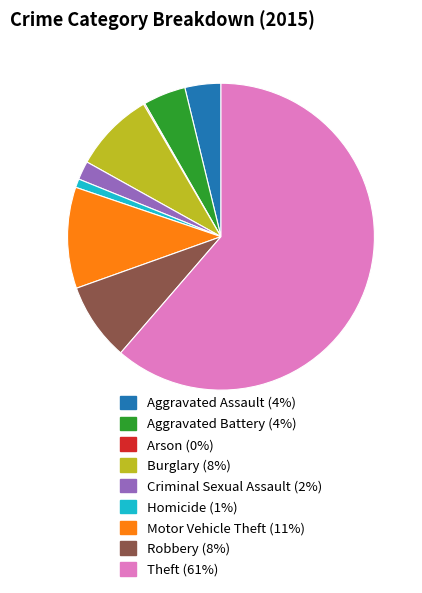

Which category has the biggest portion of the pie?

Theft